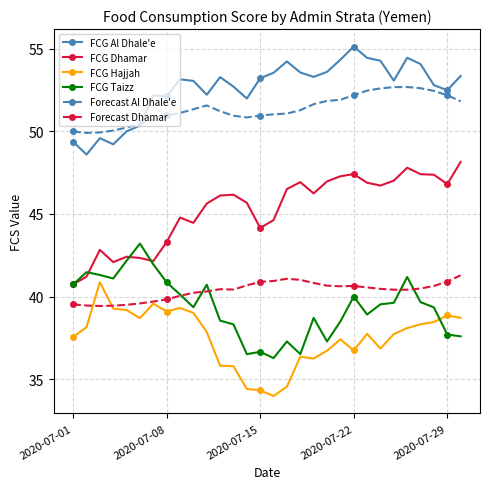

True or false: FCG Hajjah and Forecast Al Dhale'e cross at least once.

False